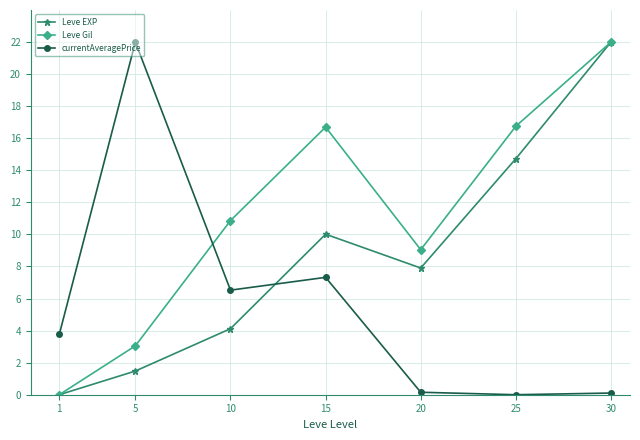

Rank the categories by Leve EXP value from lowest to highest.

1, 5, 10, 20, 15, 25, 30